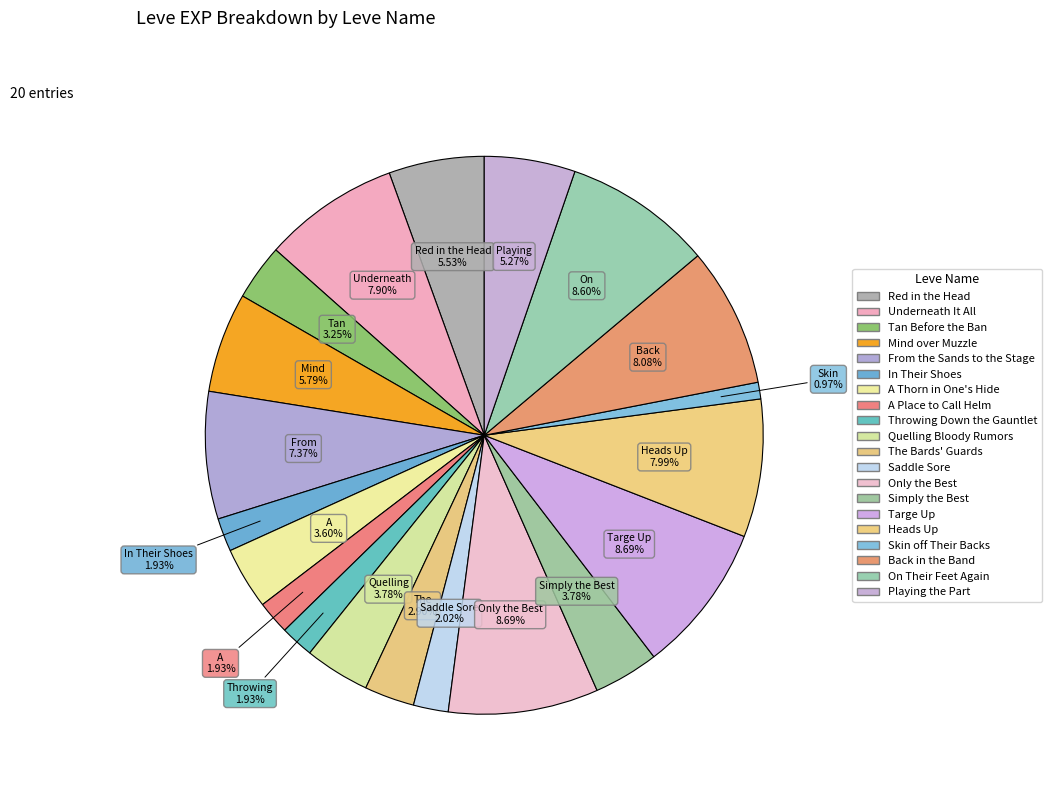

To the nearest percent, what is the combined percentage of Heads Up and Quelling Bloody Rumors?

12%